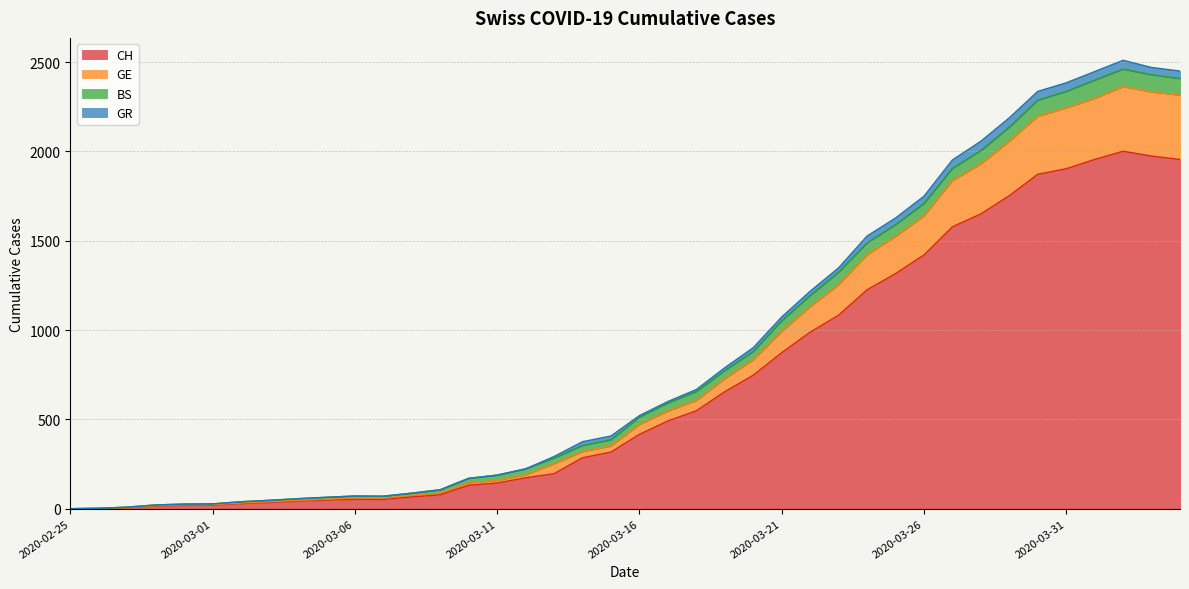

How many interior local valleys does the CH series have?

1